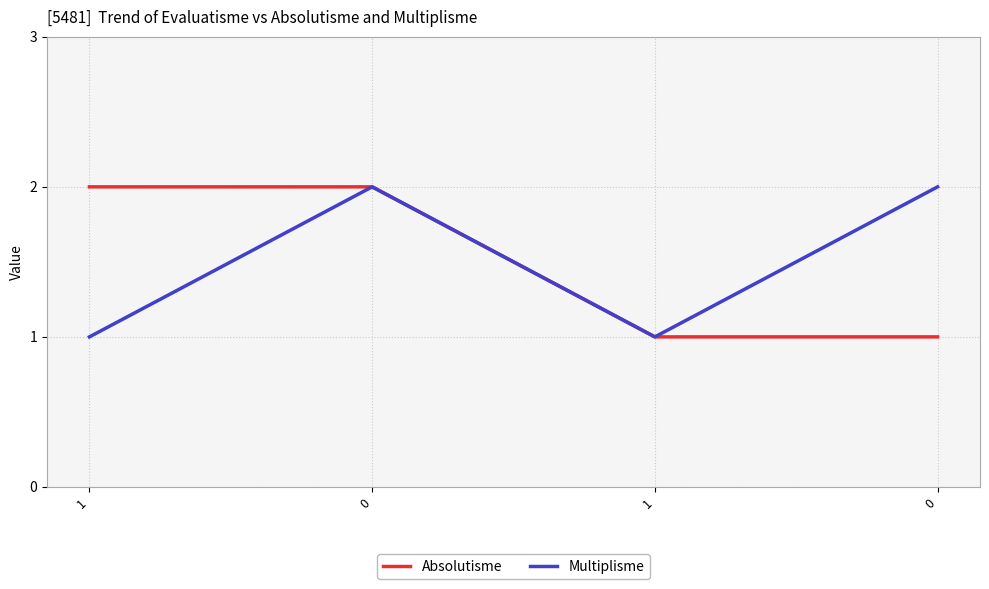

True or false: Multiplisme and Absolutisme intersect in this chart.

False